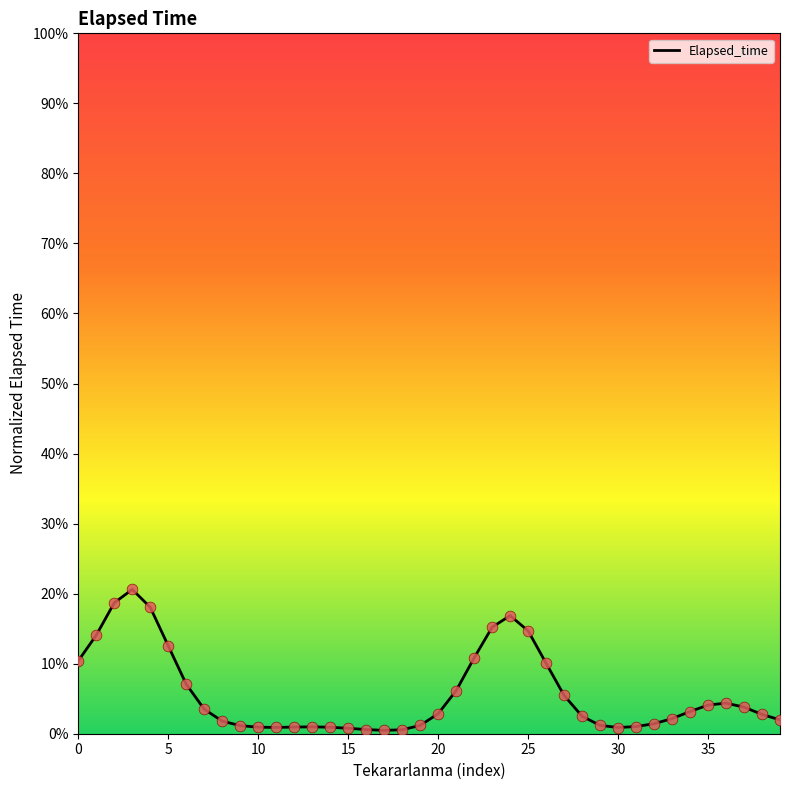

What is the greatest value displayed?

20.6